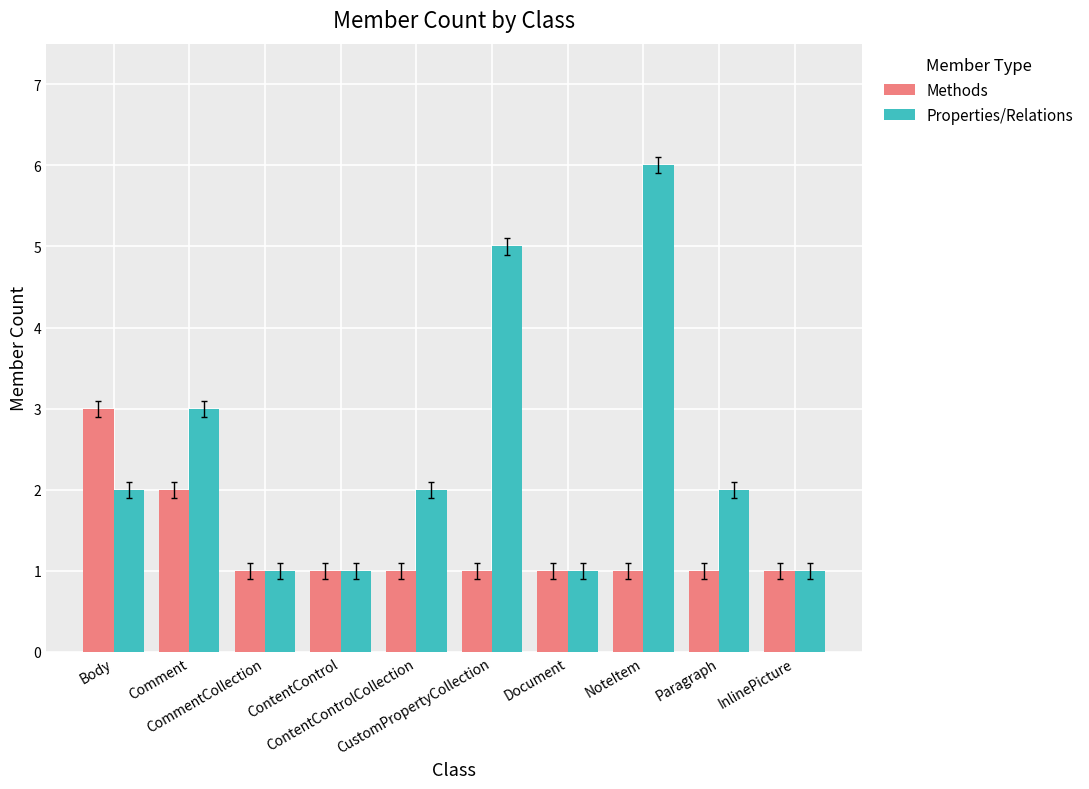

Which series changed the most between CommentCollection and Paragraph?

Properties/Relations